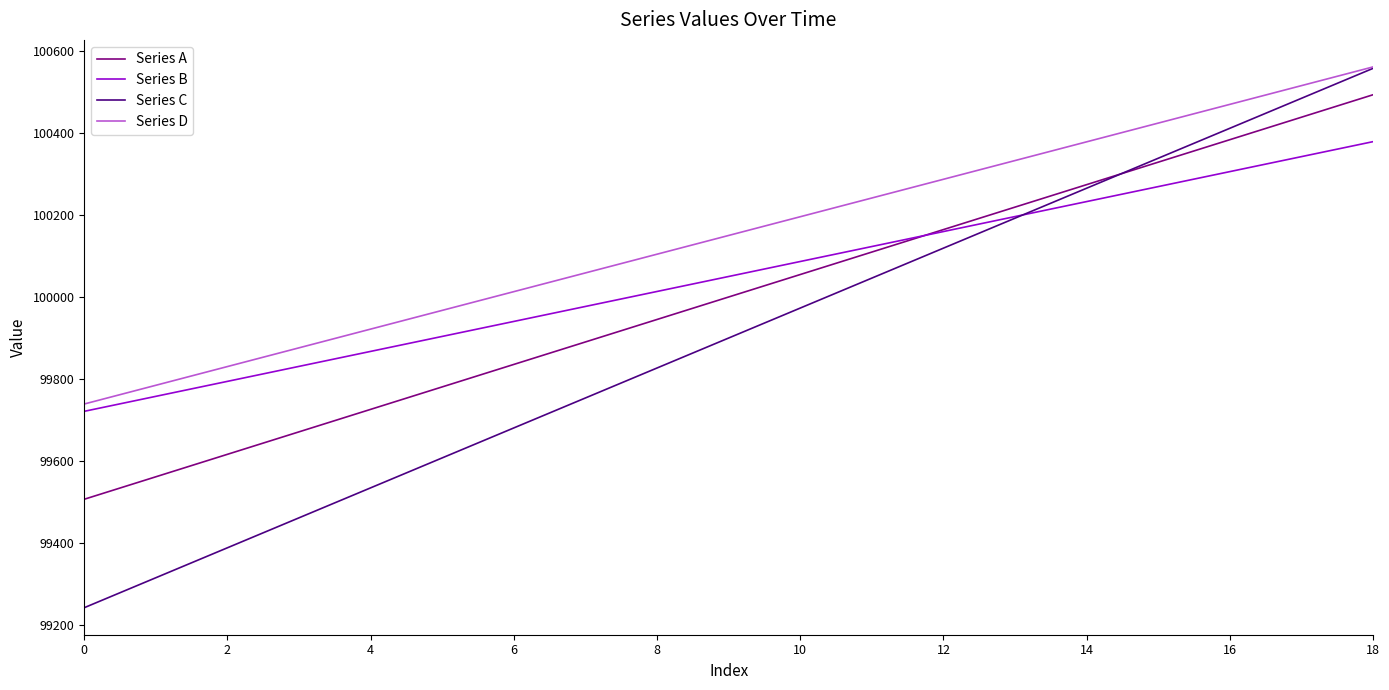

Which series has the largest total across all categories?

Series D